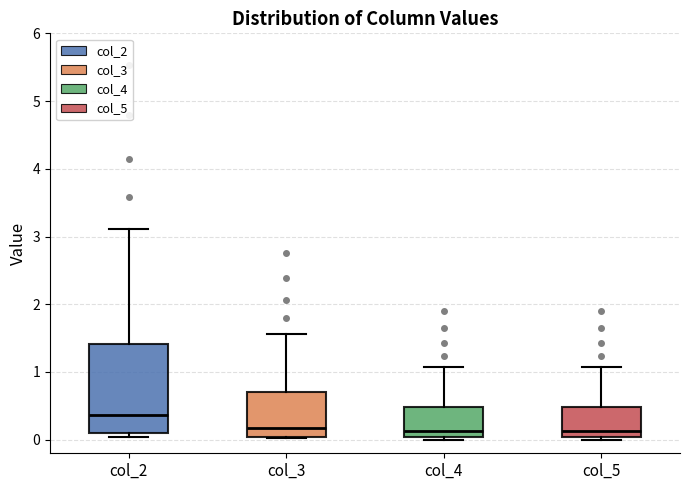

Reading left to right, read every box against the y-axis: the position of its median line, the range the box covers, and the ends of its whiskers. The values are not printed on the chart, so give them approximately, as read against the axis.

col_2: median 0.4, box 0.1 to 1.4, whiskers 0.0 to 3.1
col_3: median 0.2, box 0.0 to 0.7, whiskers 0.0 to 1.6
col_4: median 0.1, box 0.0 to 0.5, whiskers 0.0 (just below the box's lower edge) to 1.1
col_5: median 0.1, box 0.0 to 0.5, whiskers 0.0 (just below the box's lower edge) to 1.1